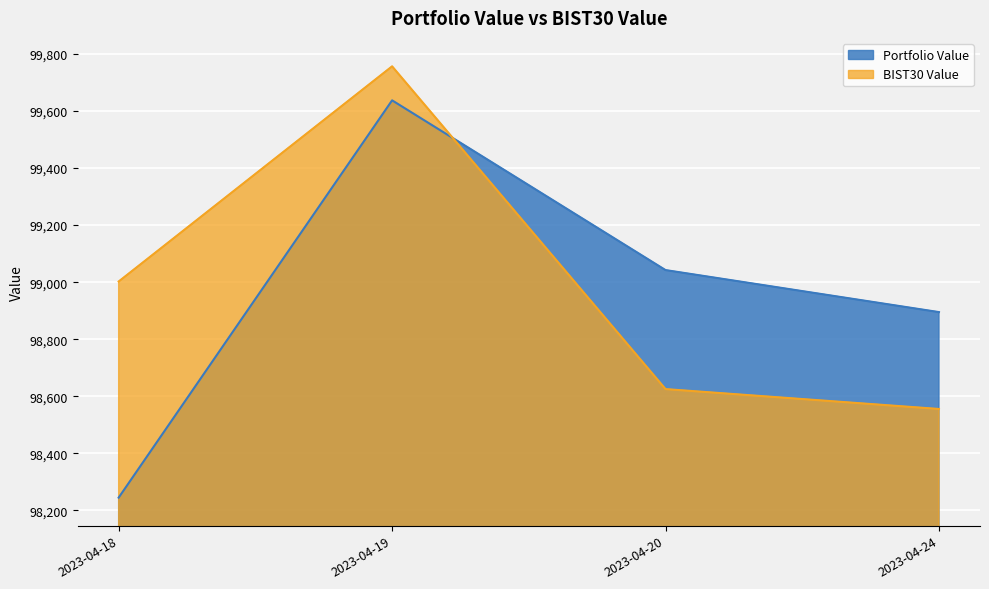

Is it true that Portfolio Value equals 50285.7 at 2023-04-20?

False